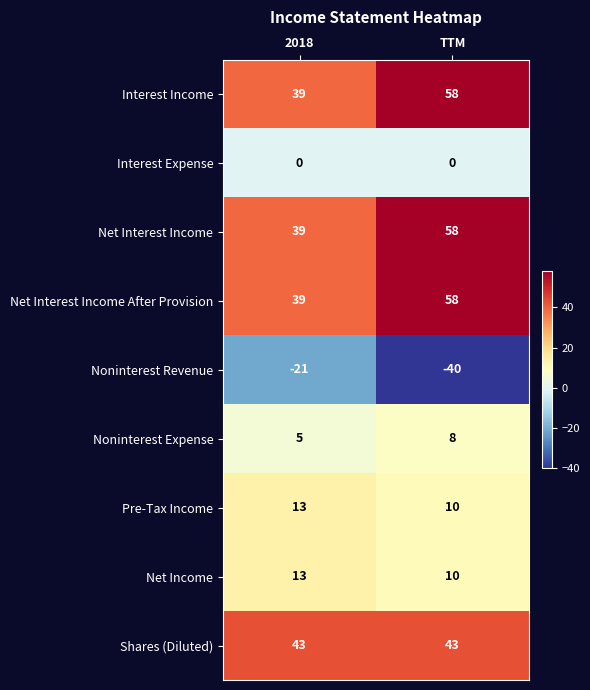

Read the Net Income value at TTM.

10